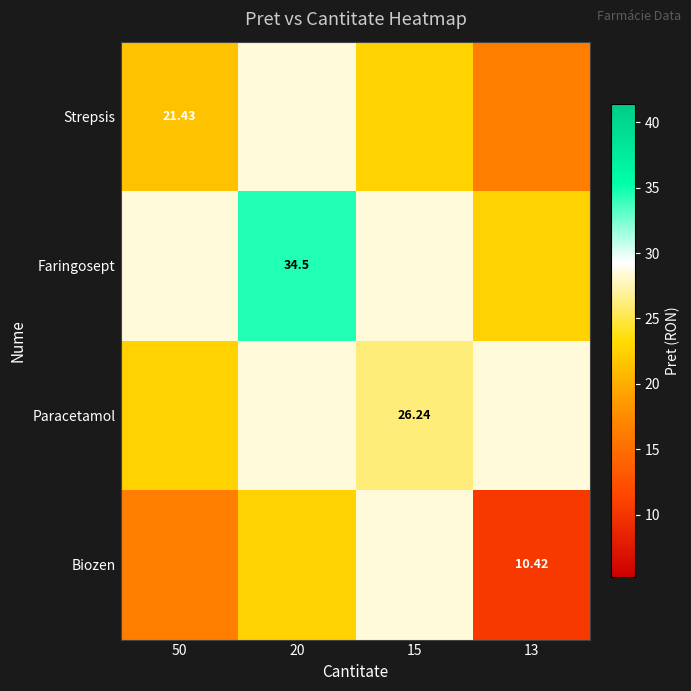

How many distinct data groups are displayed?

4